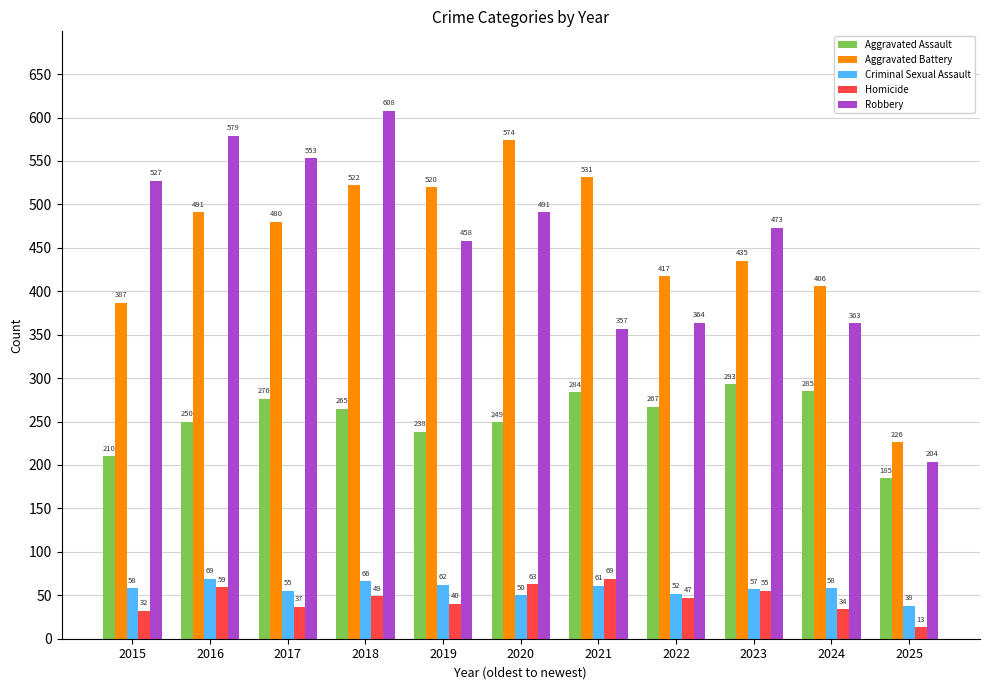

How many categories are shown in the chart?

11